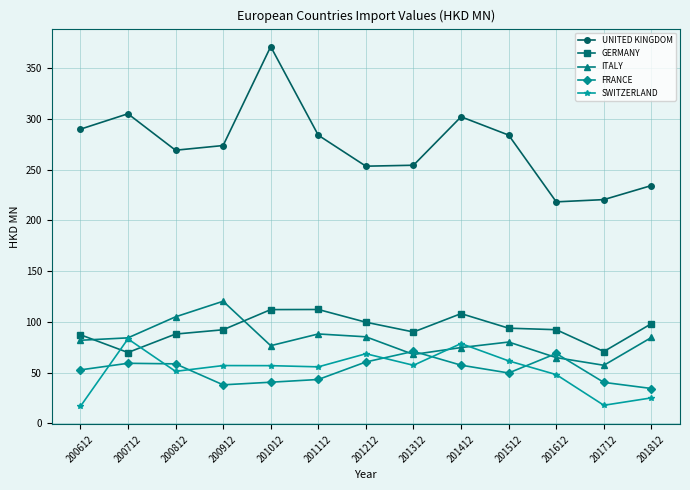

What is the average value of the UNITED KINGDOM series?

273.7